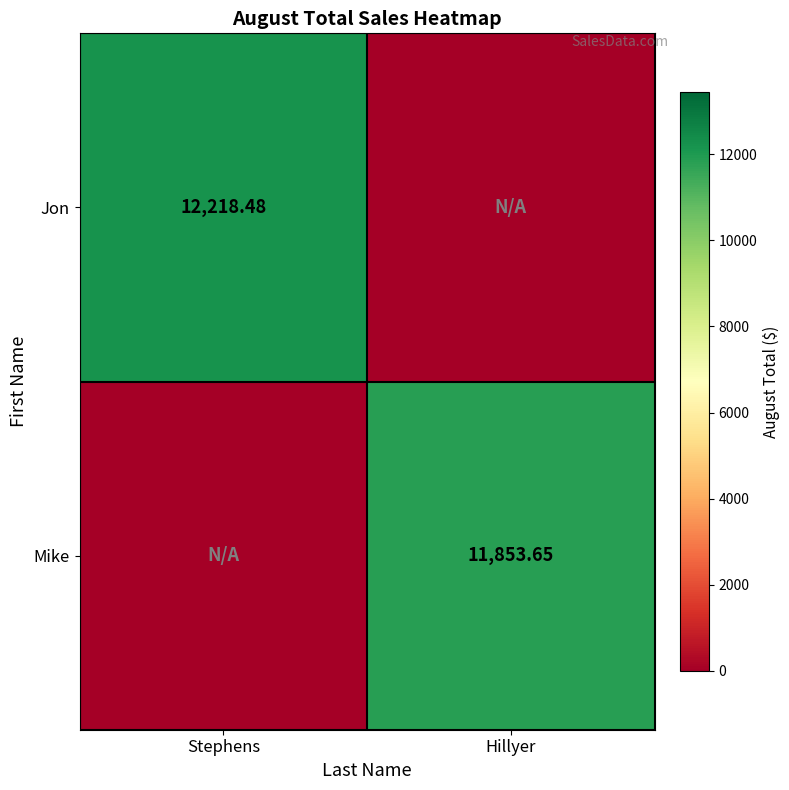

How many categories are shown in the chart?

2